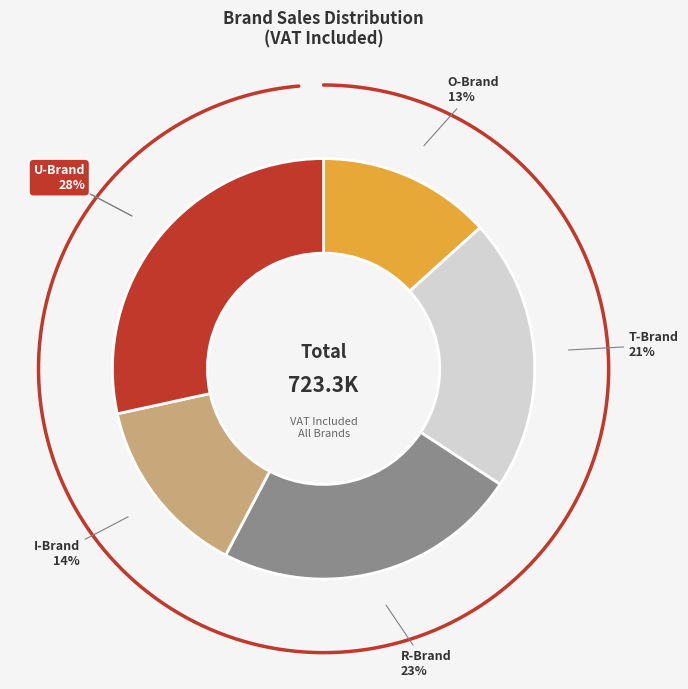

Is it true that U-Brand is 28% of the pie?

True